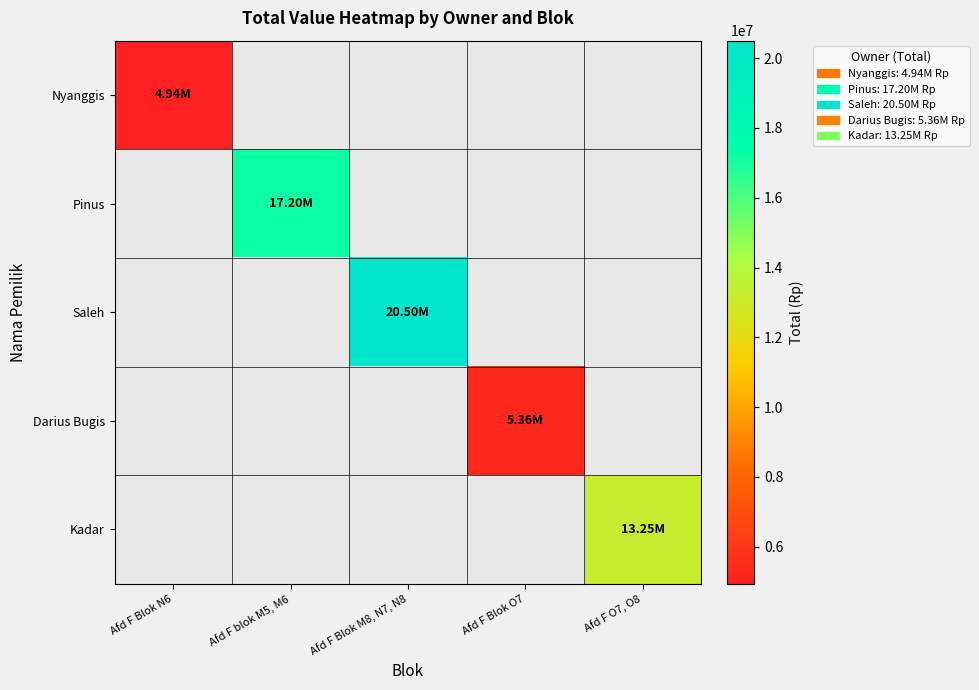

Count the number of categories in the chart.

5